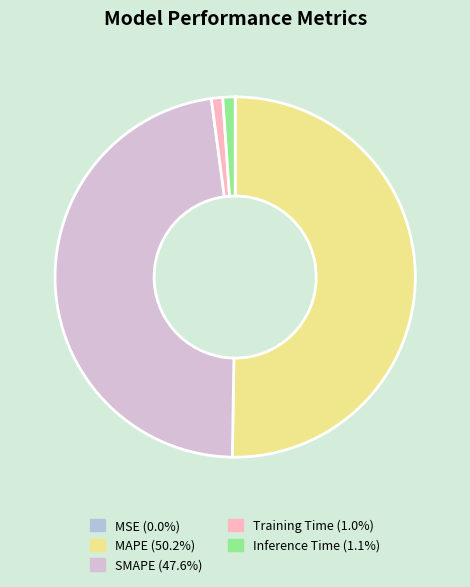

Approximately how many times larger is the value at MAPE compared to SMAPE?

1.1